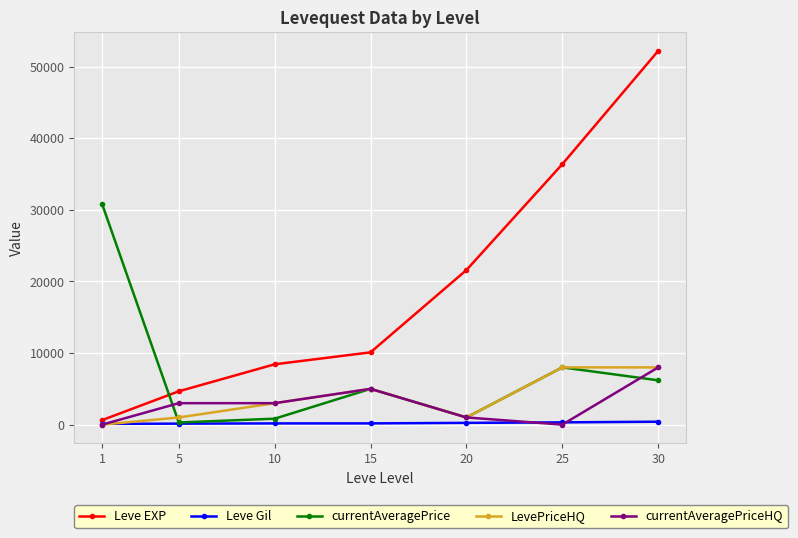

What is the average value of the currentAveragePrice series?

7452